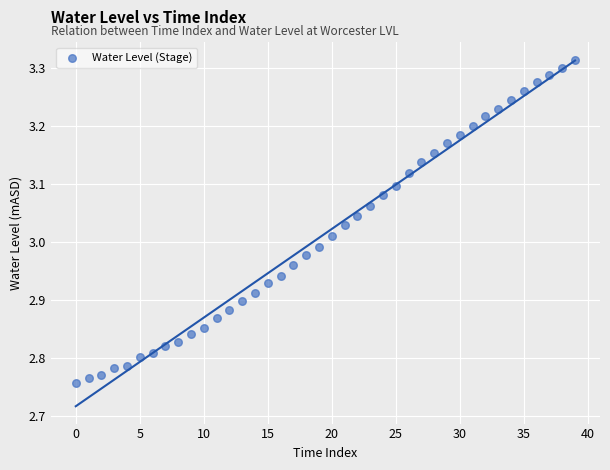

What is the range of Y values (max minus min)?

0.6